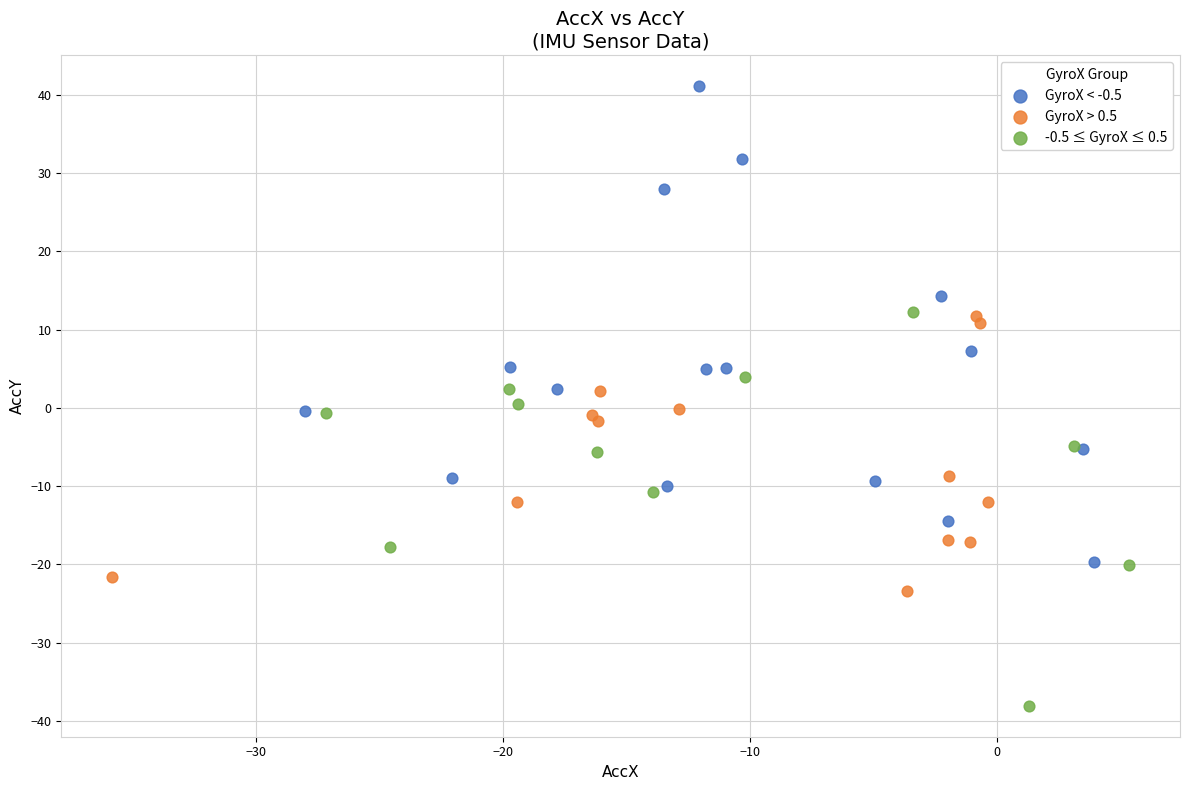

Which series reaches the minimum Y coordinate?

-0.5 ≤ GyroX ≤ 0.5